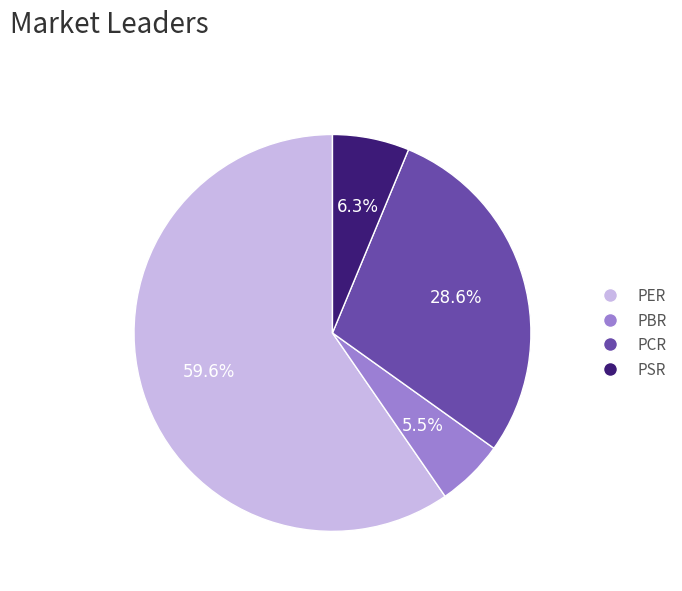

What percentage is NOT represented by PER?

40.4%